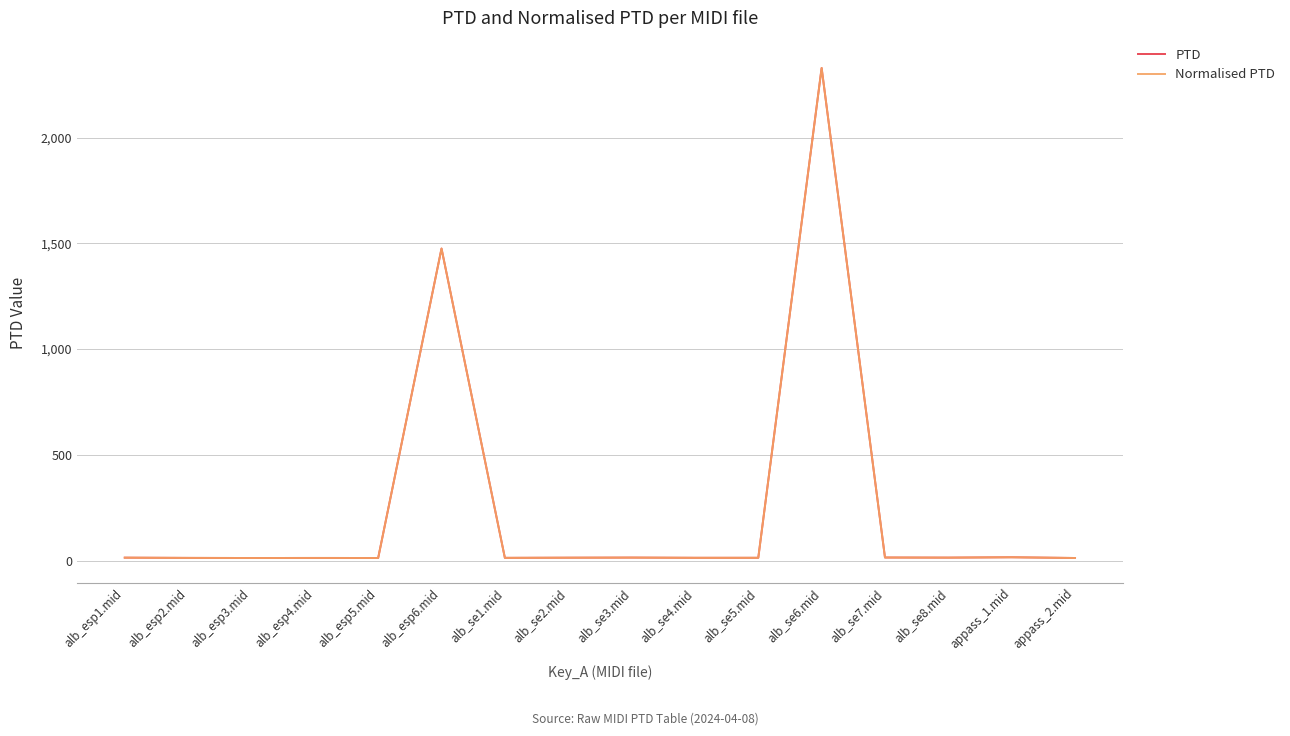

Does the chart display data point markers on the line(s)?

No